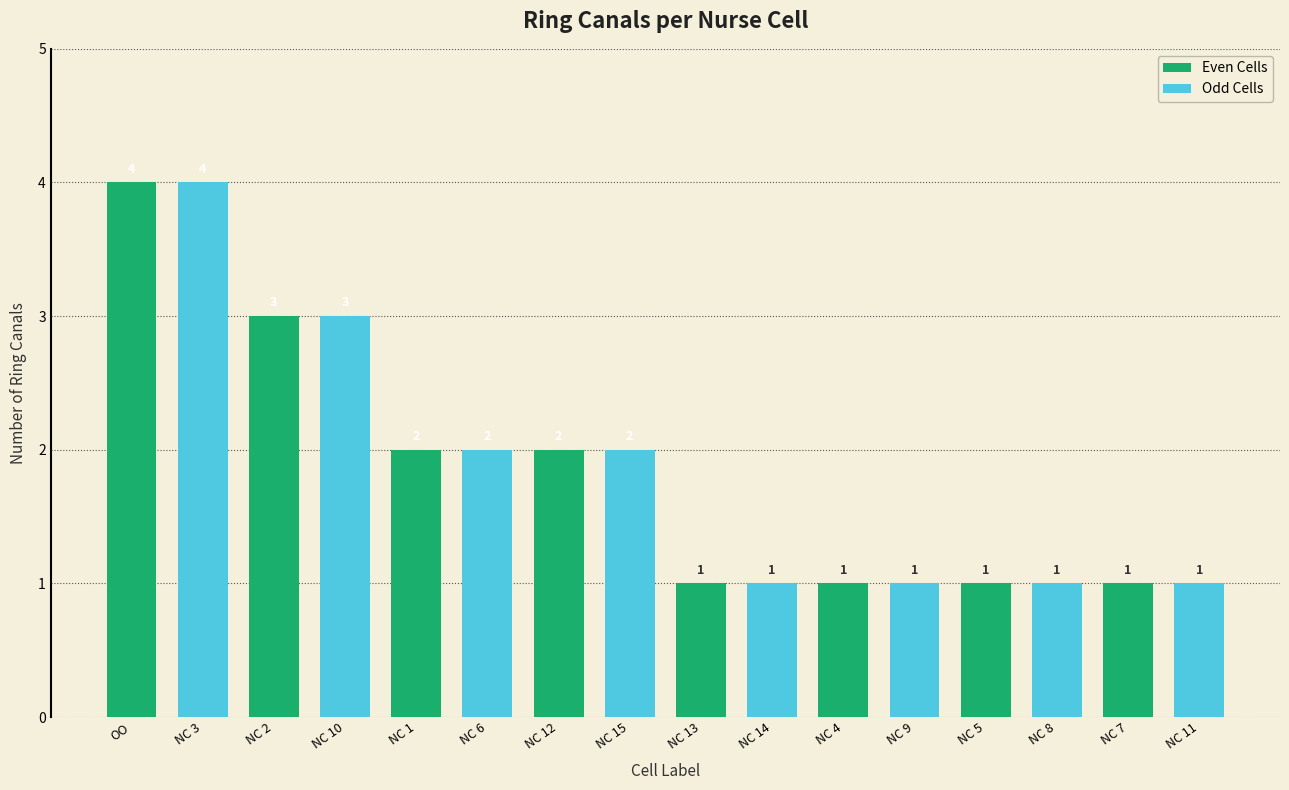

What is the sum of the Even Cells values at NC 12 and NC 1?

4